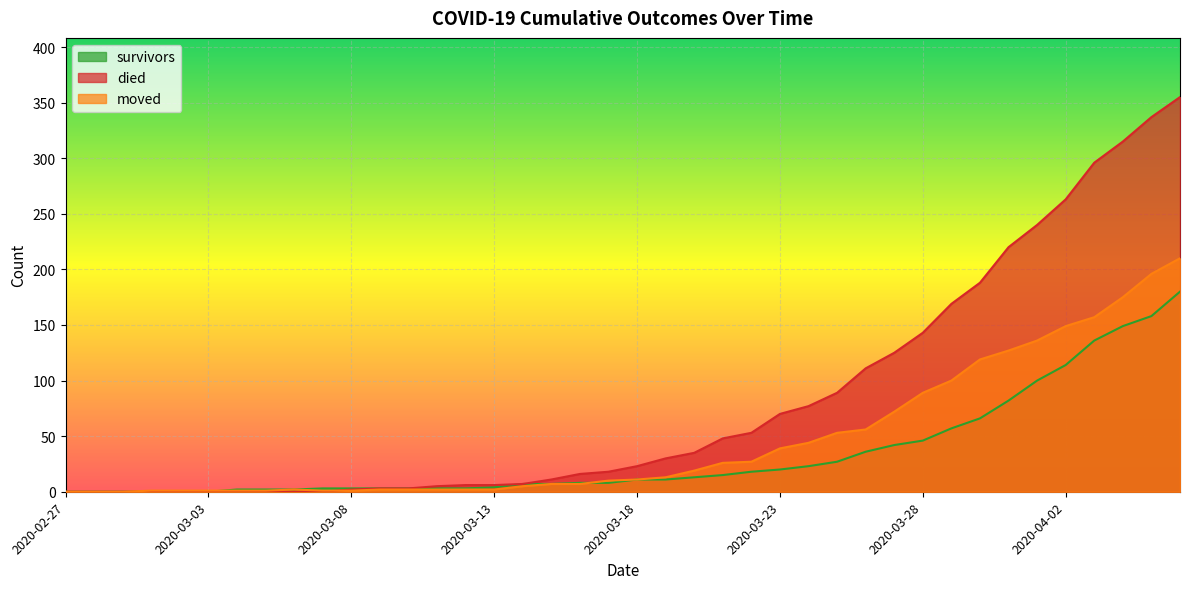

What is the value of the died point at the 22nd from the left?

30